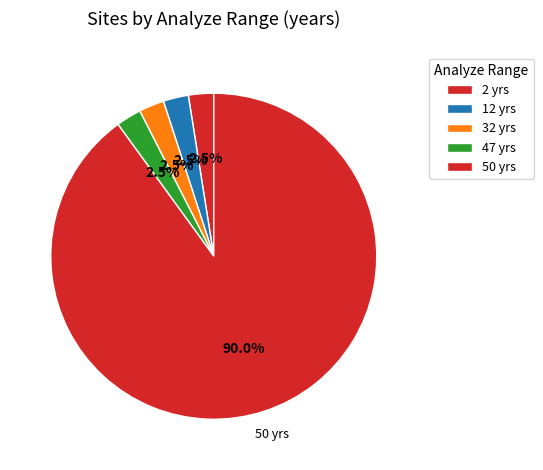

How many segments does this pie chart have?

5